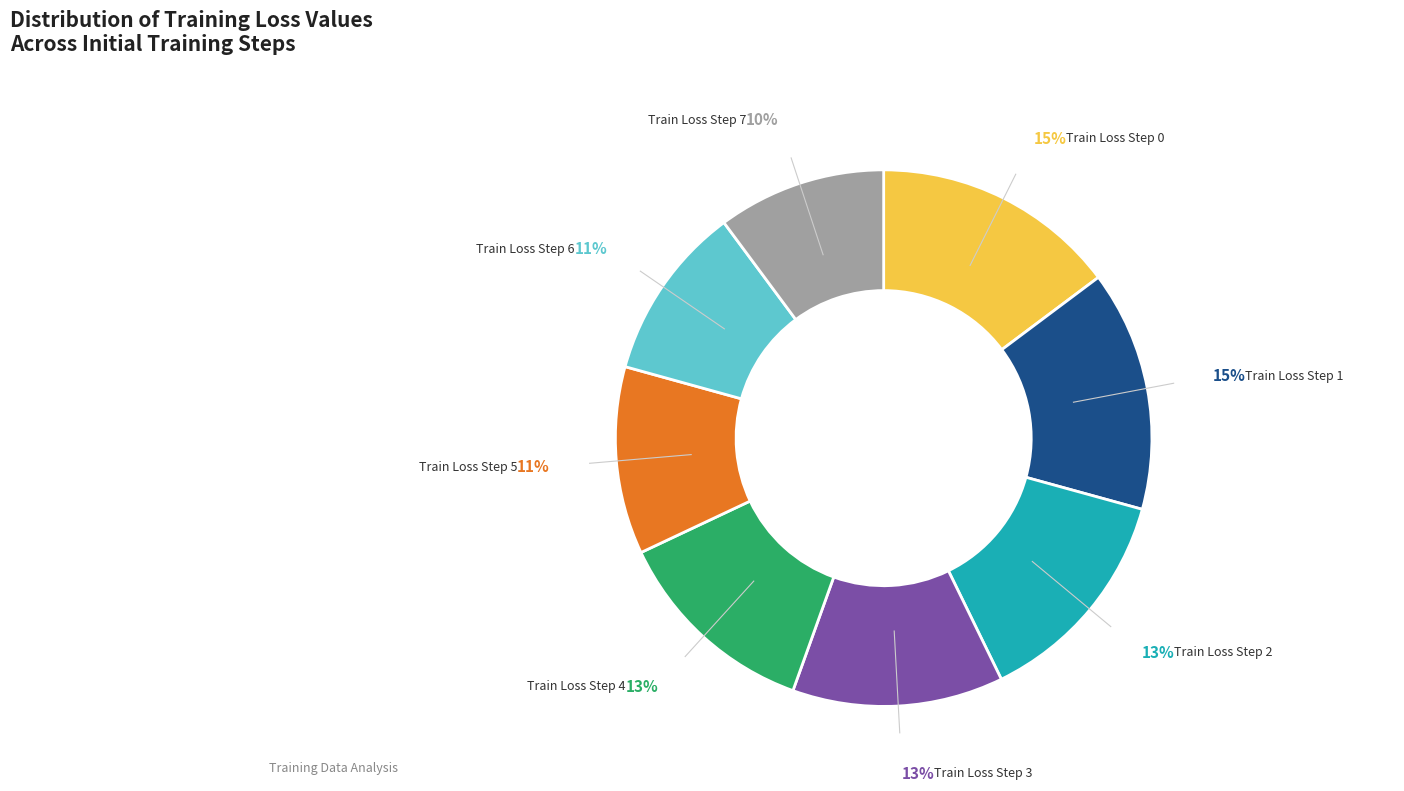

Is there a majority slice in this chart?

No